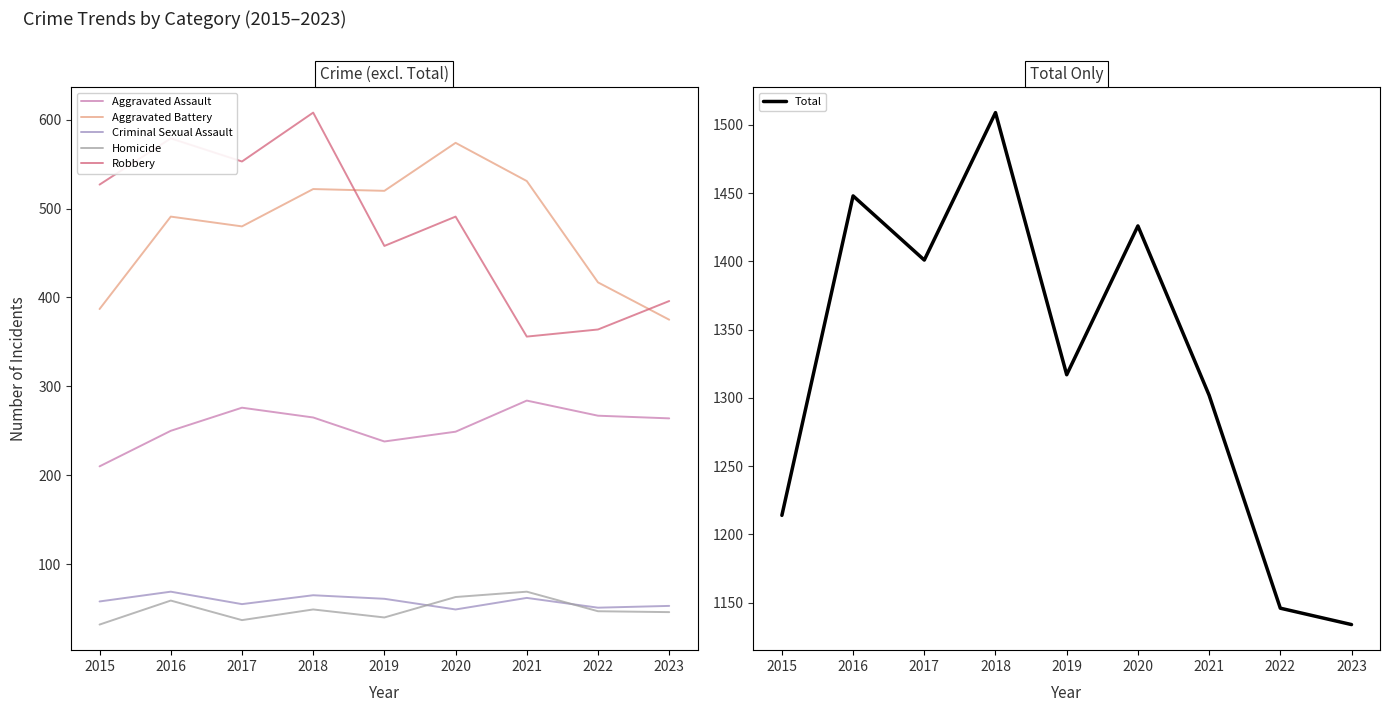

How many values in the Robbery series exceed 491?

4